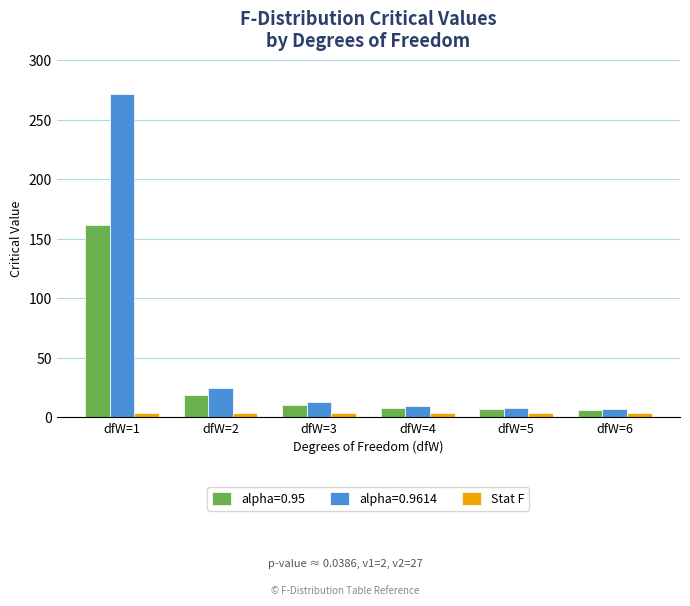

What are all the series names shown in the legend?

alpha=0.95, alpha=0.9614, Stat F